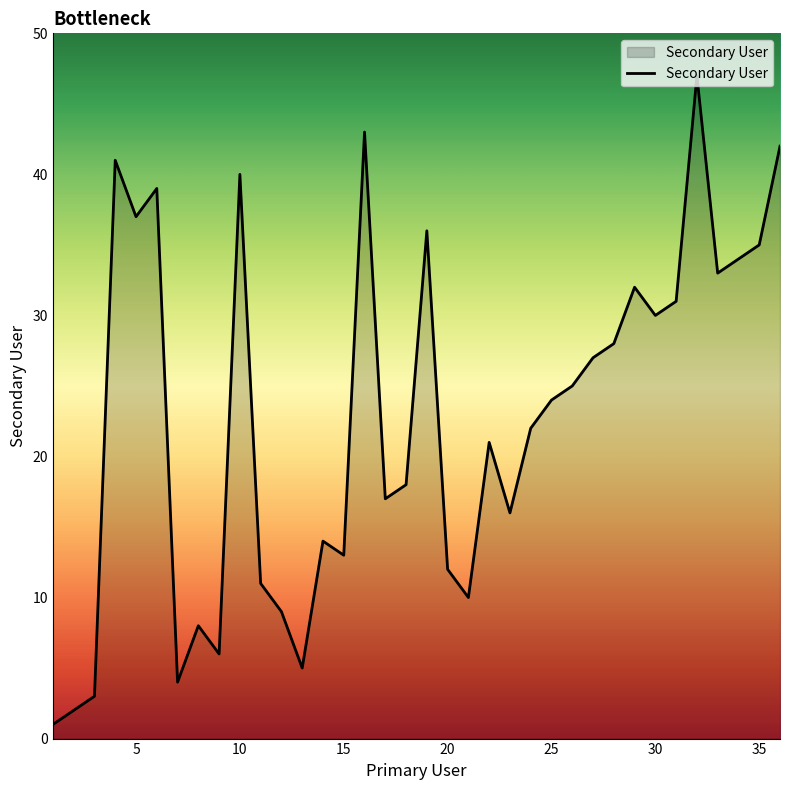

What is the difference between the maximum and minimum values?

46